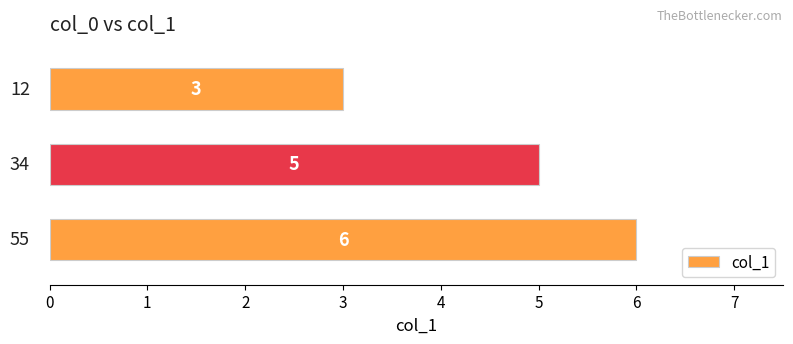

How many data points does each series have?

3